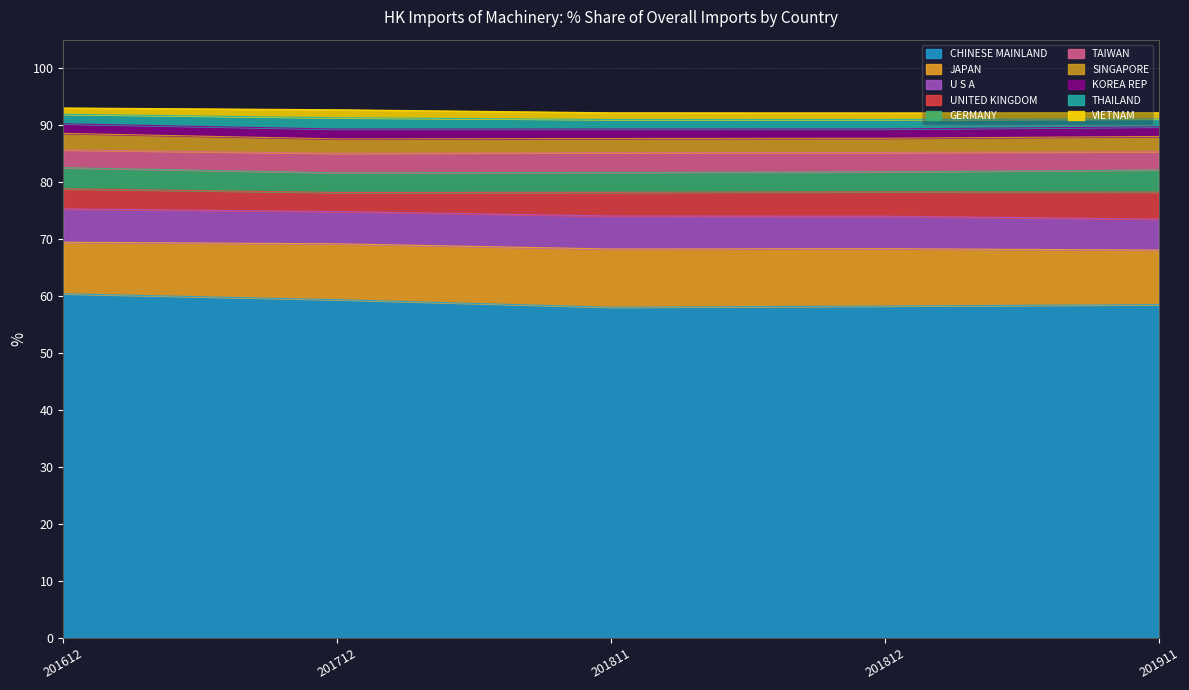

Does the chart display data point markers on the line(s)?

No